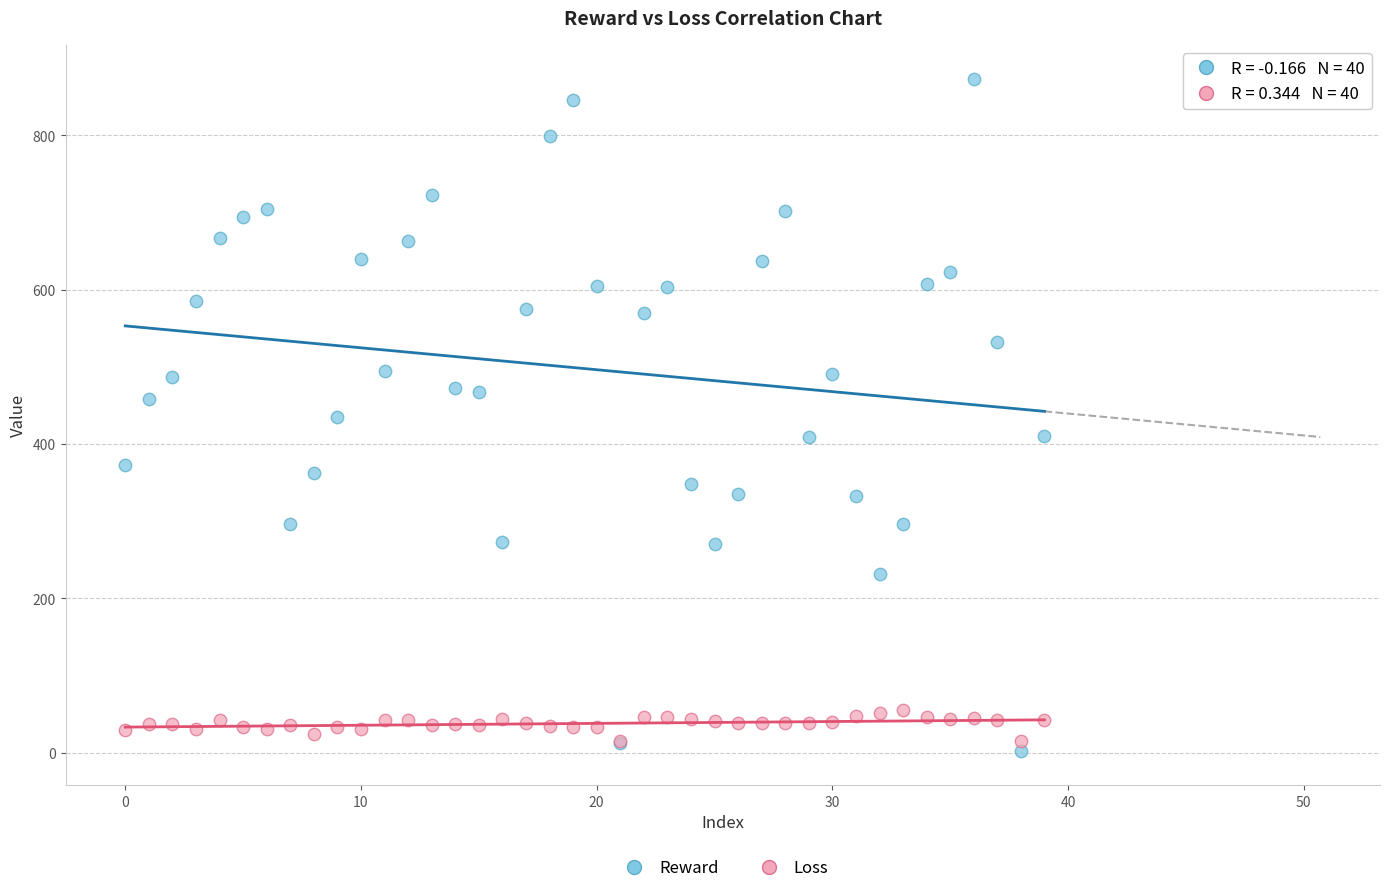

Which series has the largest Y range (max minus min)?

Reward